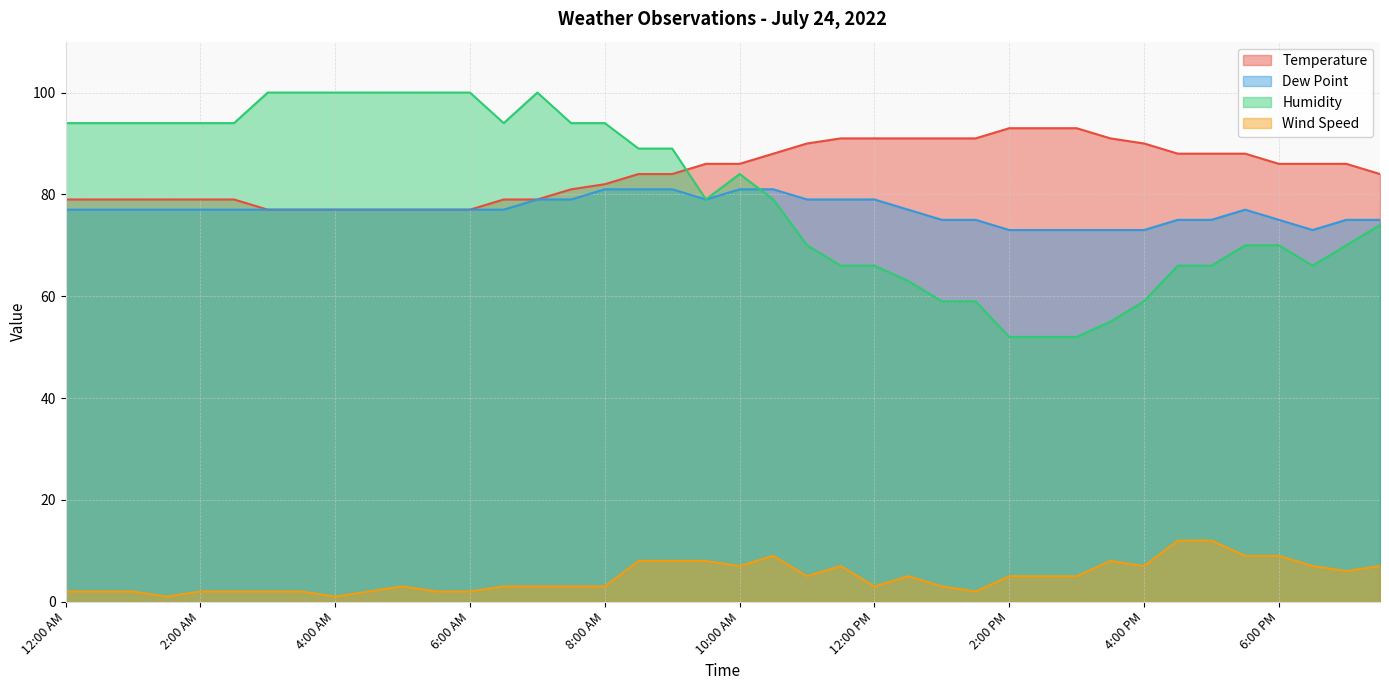

Is it true that Temperature equals 77 at 6:00 AM?

True